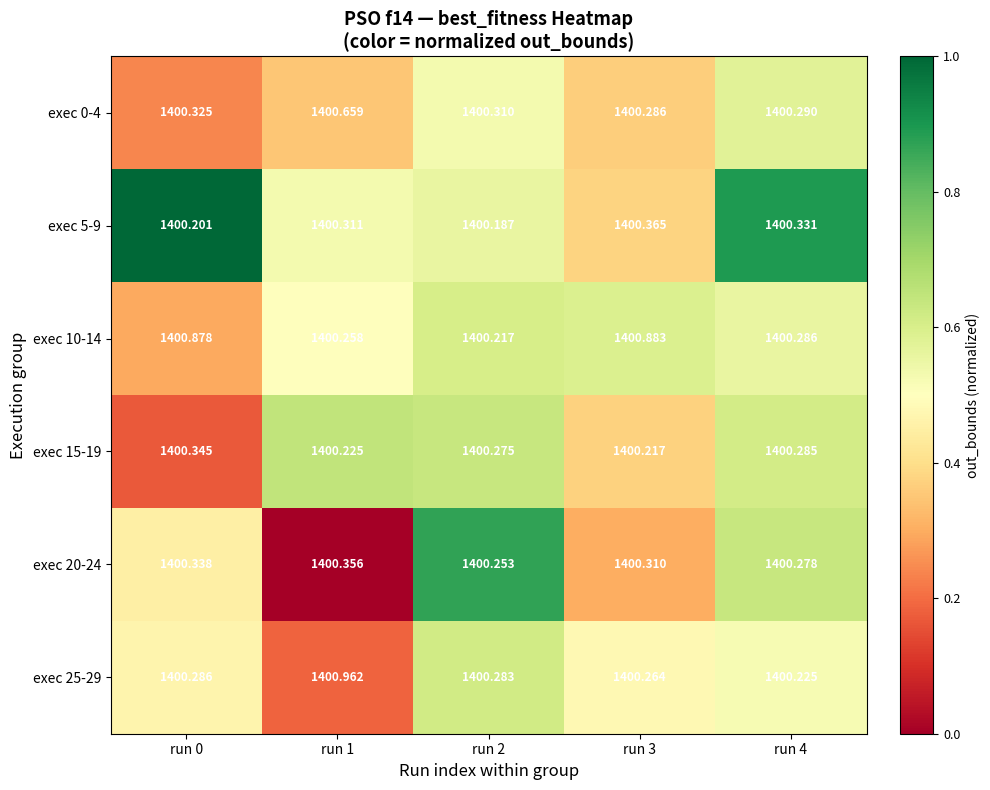

Is the value of exec 5-9 at run 1 greater than the value of exec 20-24 at run 1?

No